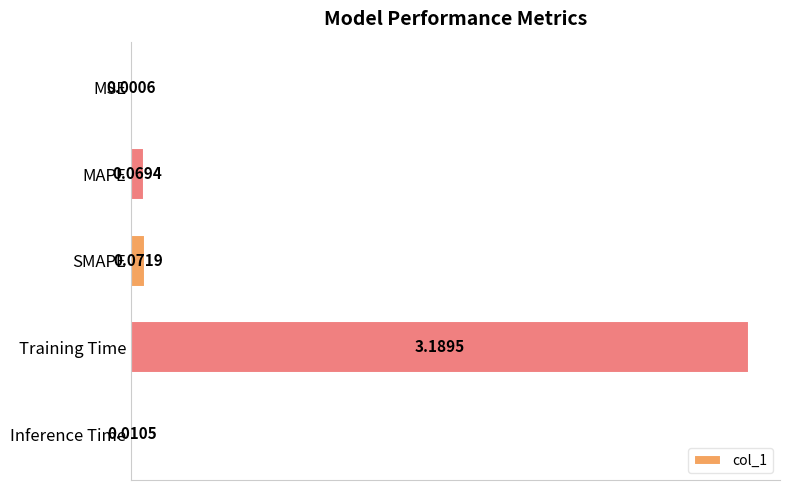

At which category does the chart reach its peak across all series?

Training Time